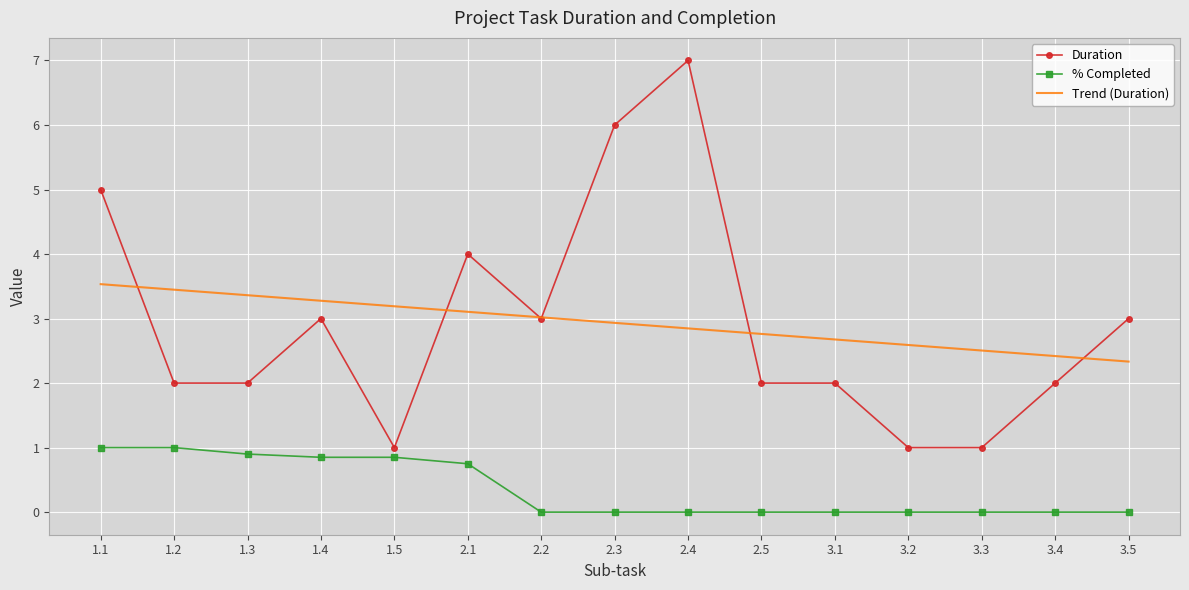

List the series in order of their peak value, lowest first.

% Completed, Trend (Duration), Duration